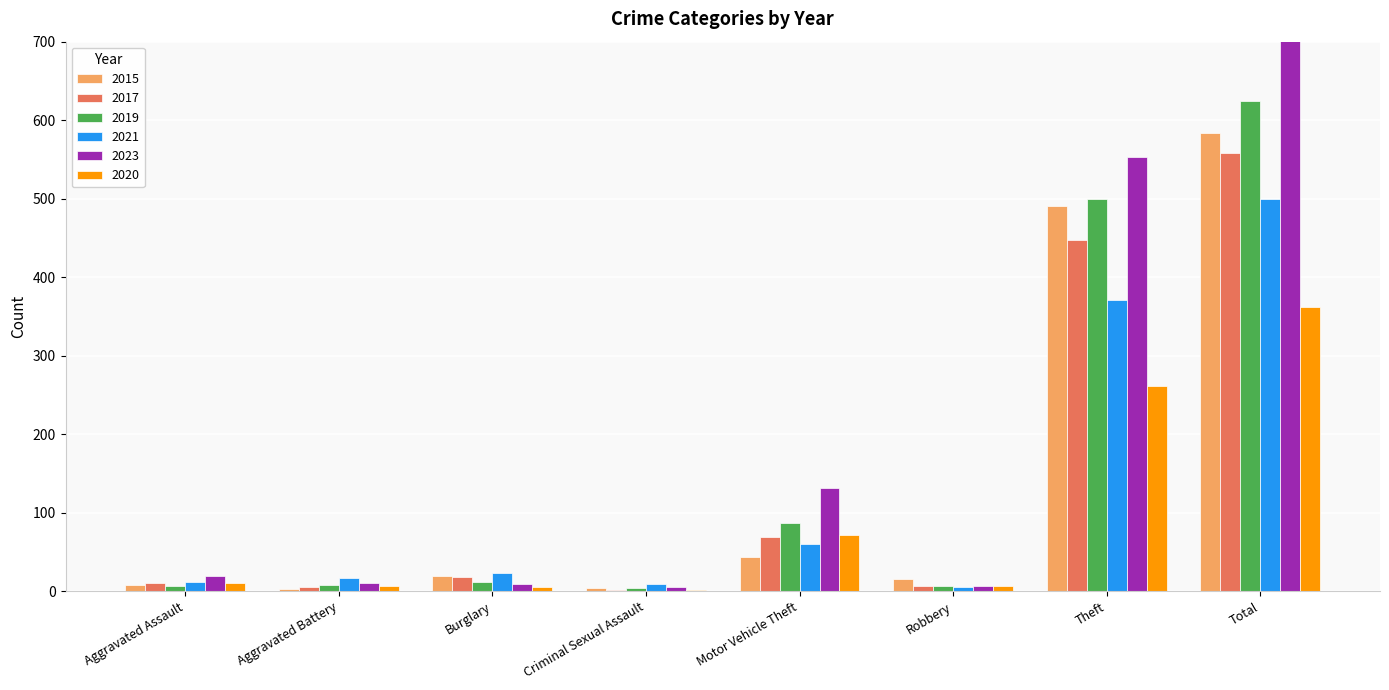

What is the total value across all series at Aggravated Assault?

67